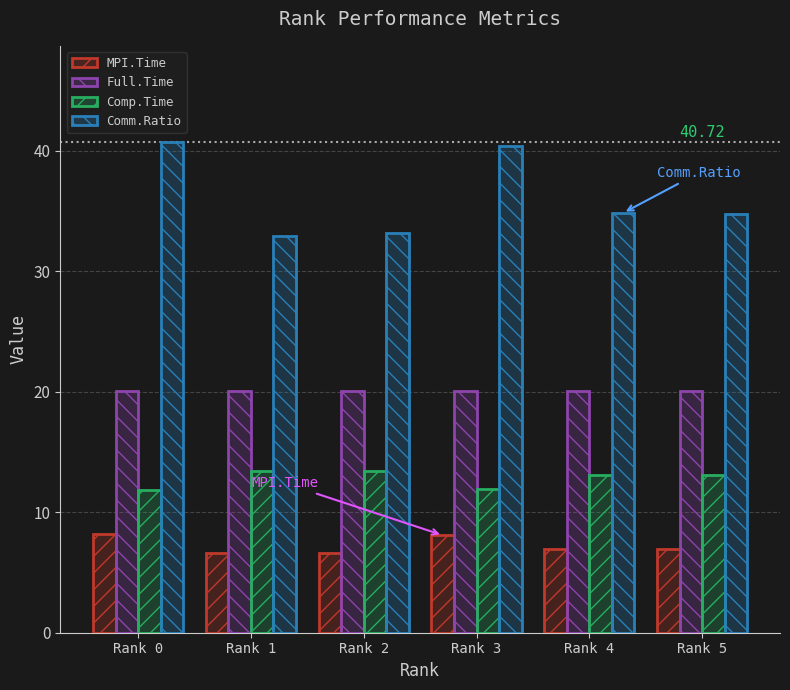

How many bars are there in total?

24